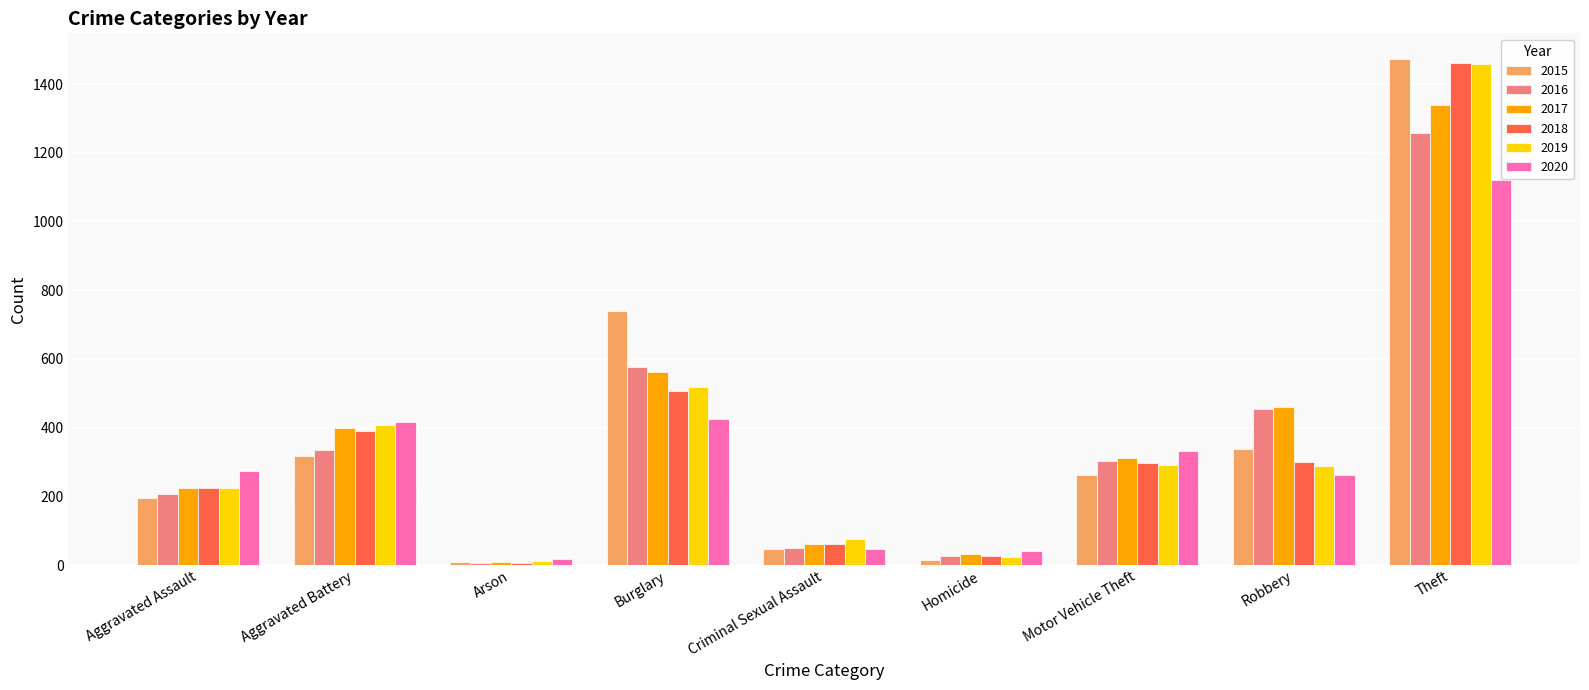

At how many categories does at least one series exceed 174?

6